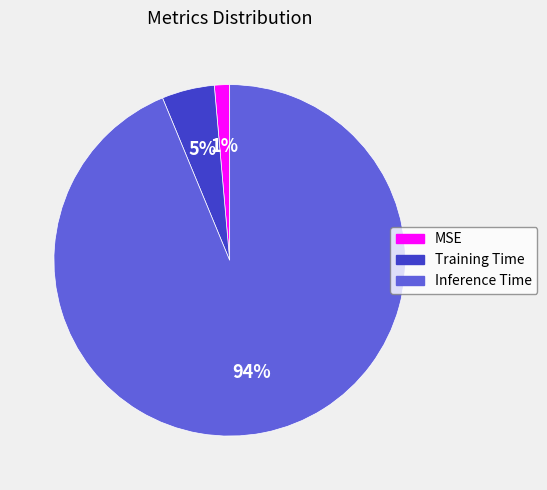

What is the majority slice?

Inference Time